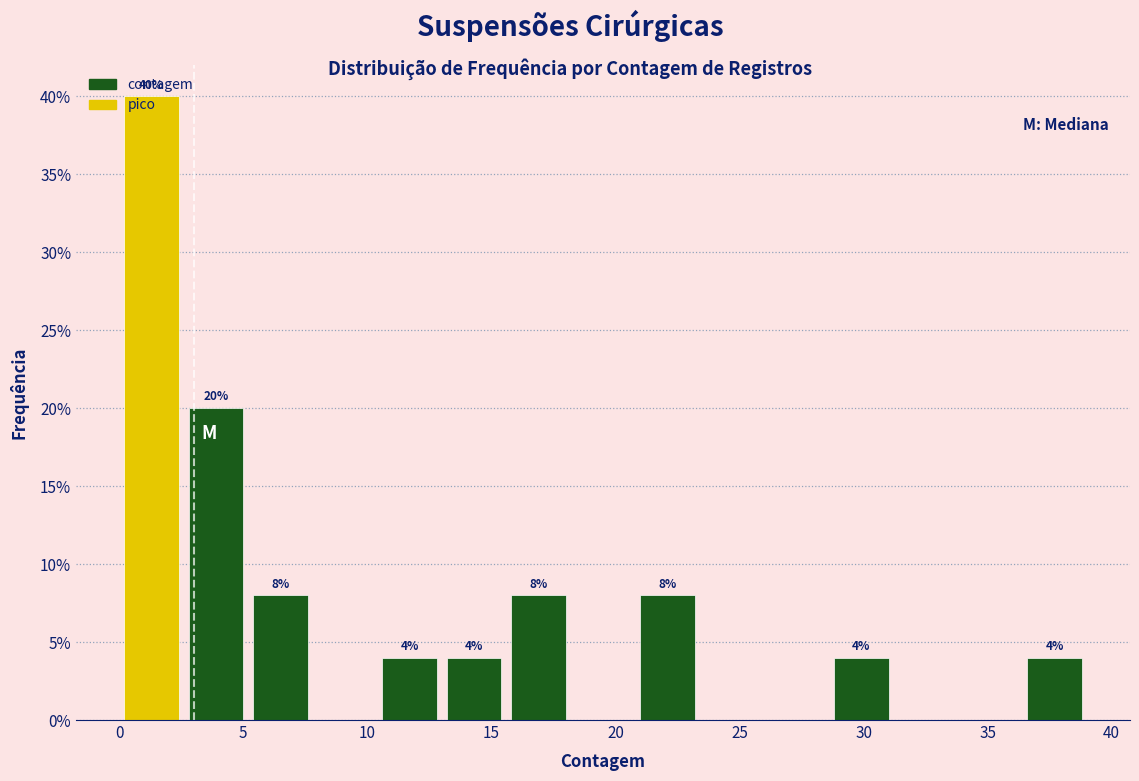

Which range on the x-axis has the tallest bar?

0.0 to 2.6